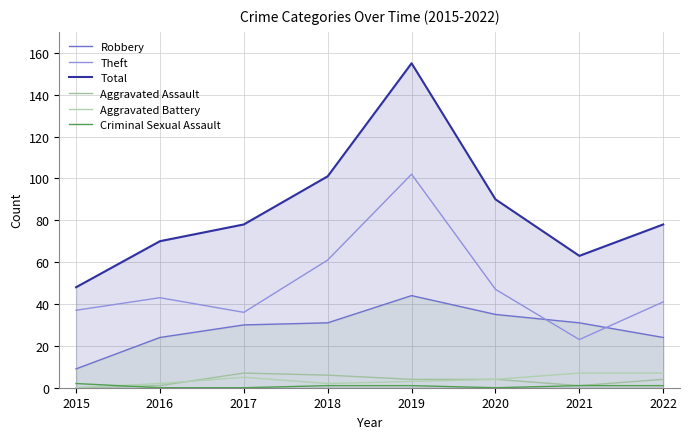

How many times do Robbery and Theft cross each other?

2